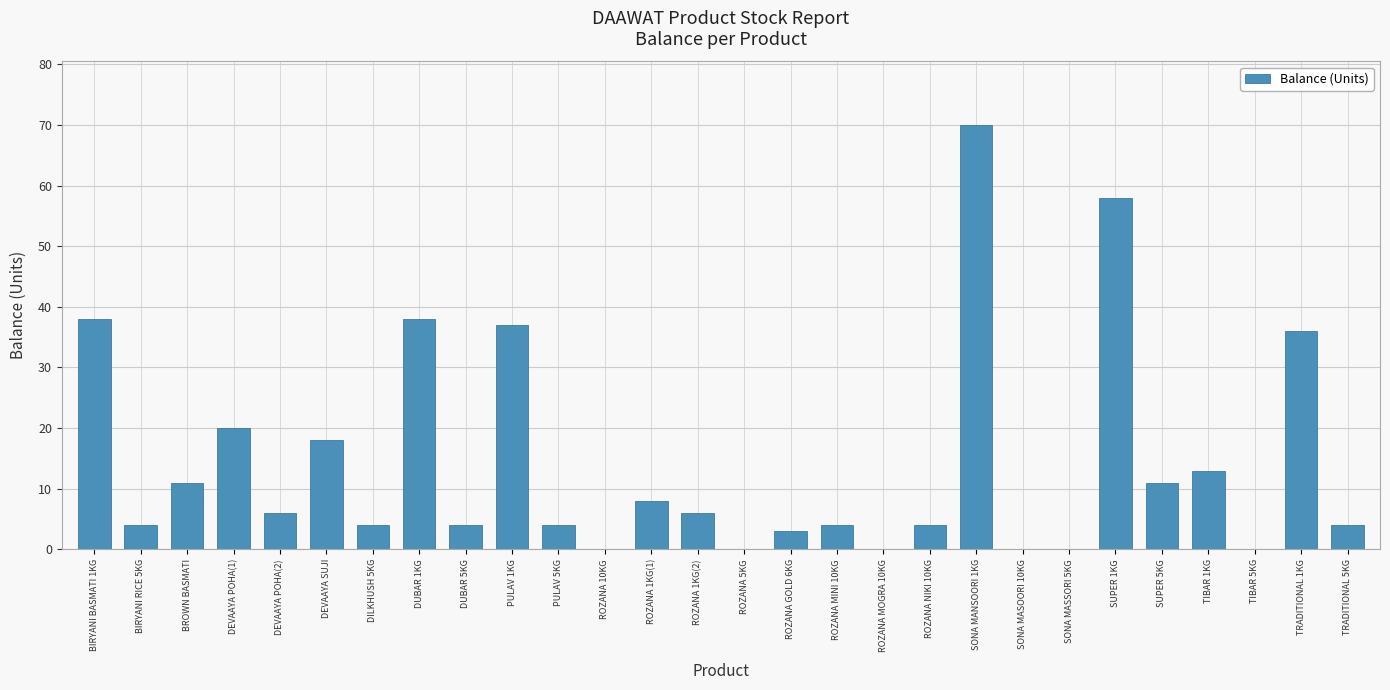

Is it true that the value at ROZANA 1KG(2) is 10?

False